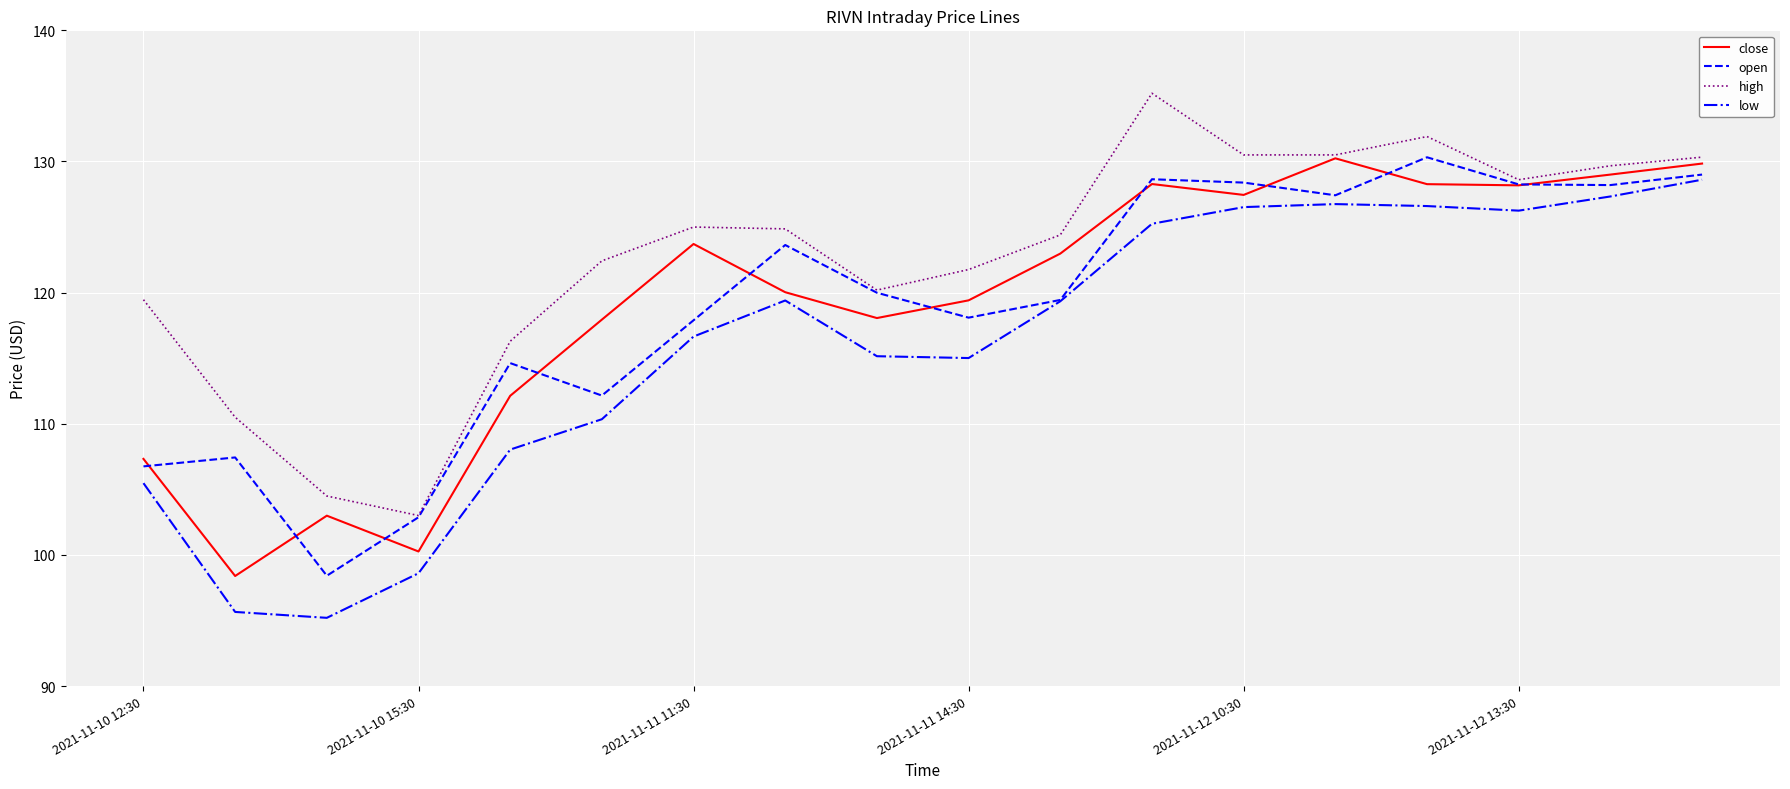

What are all the series names shown in the legend?

close, open, high, low